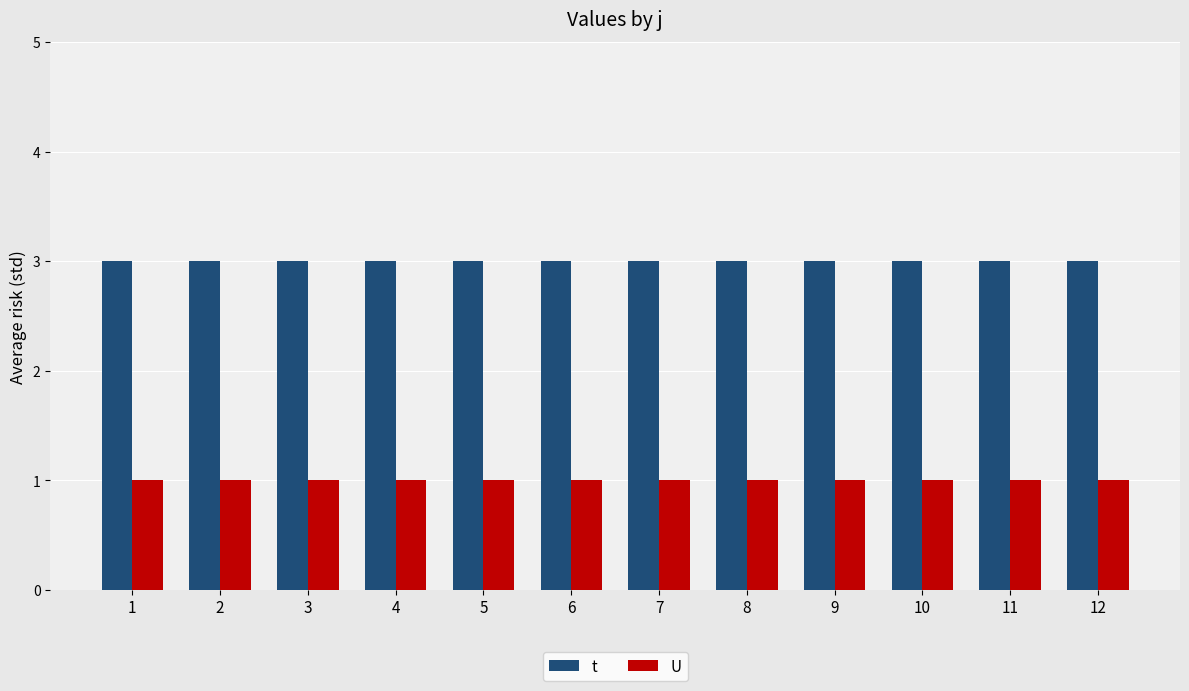

What is the sum of the t values at 1 and 4?

6